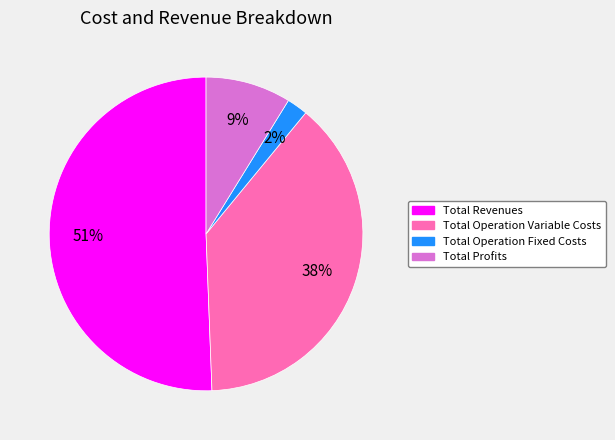

Is there any slice that represents more than half of the pie?

Yes